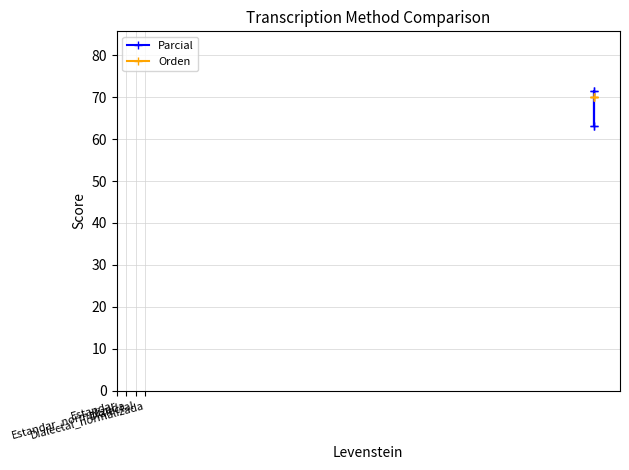

Is the value of Orden at Estandar greater than the value of Parcial at Dialectal_normalizada?

No